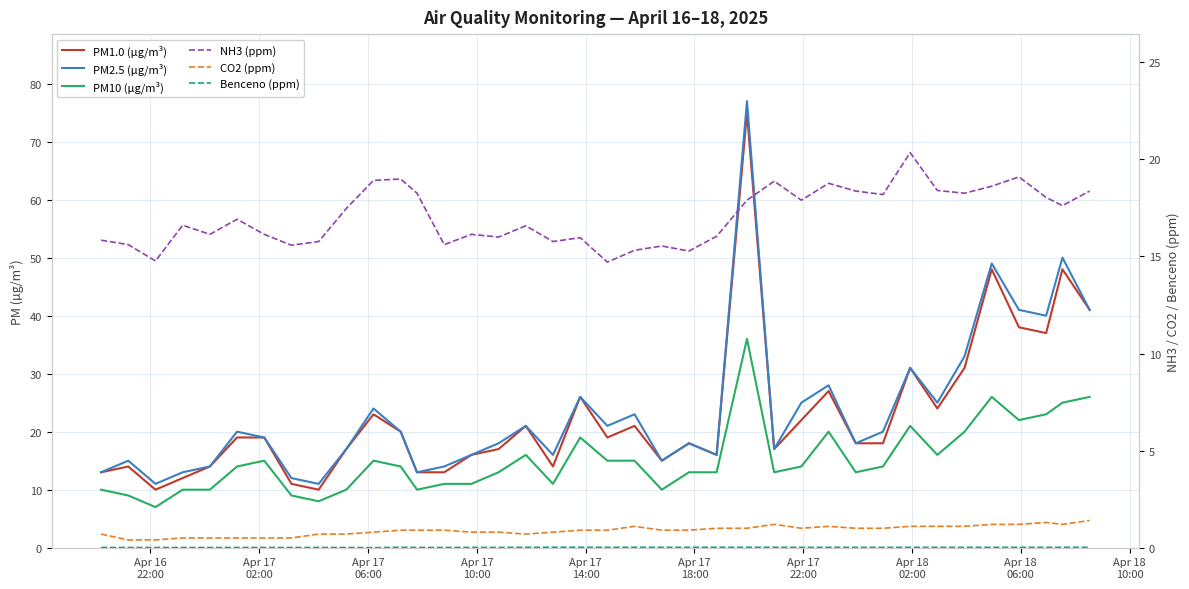

True or false: PM1.0 (µg/m³) and CO2 (ppm) intersect in this chart.

False